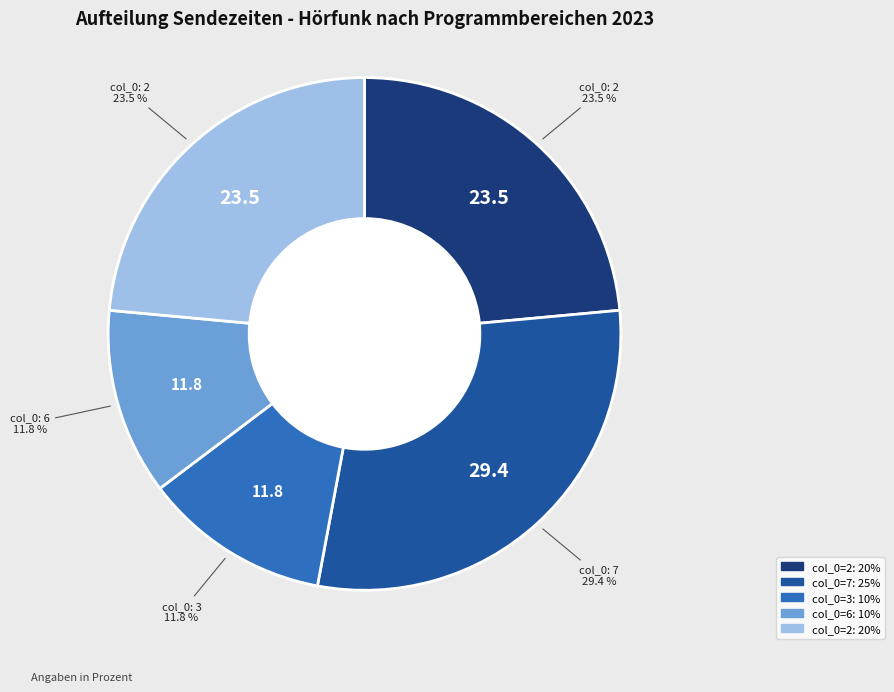

Does any single category account for the majority?

No